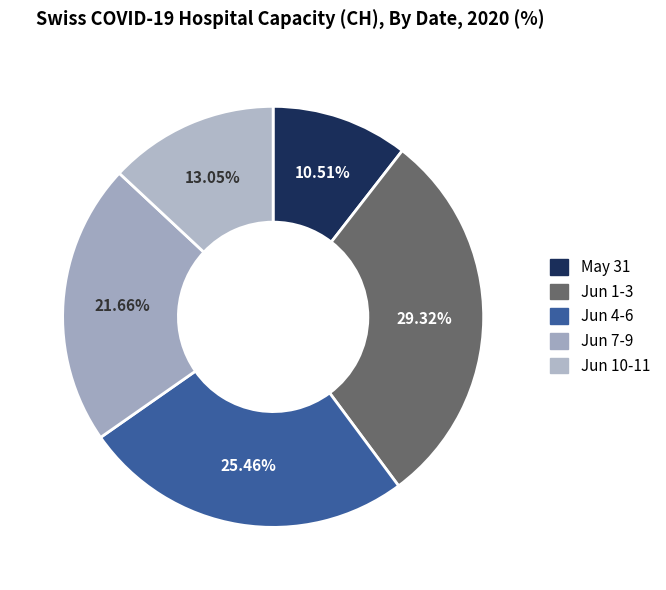

Count the number of slices in the pie.

5